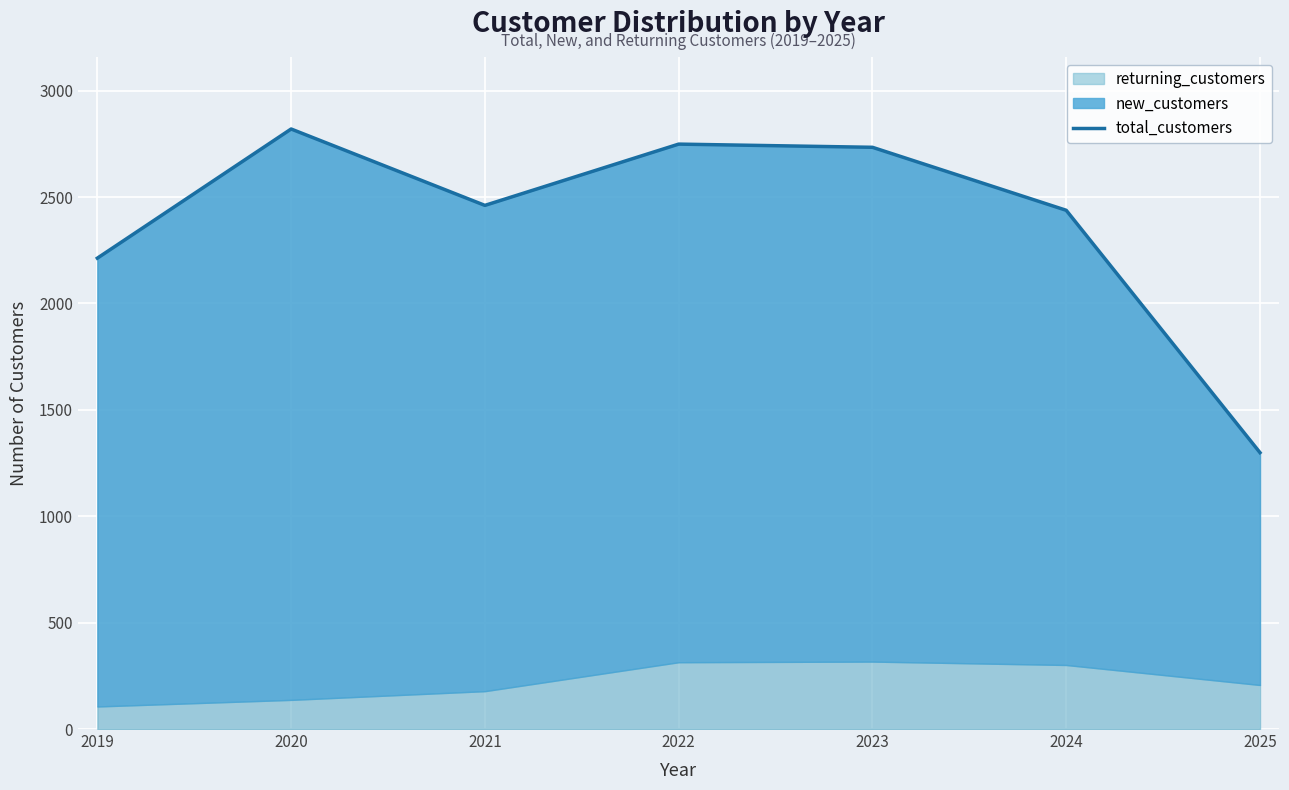

Reading left to right, list all the values displayed in this chart.

2213	2820	2461	2749	2734	2438	1299